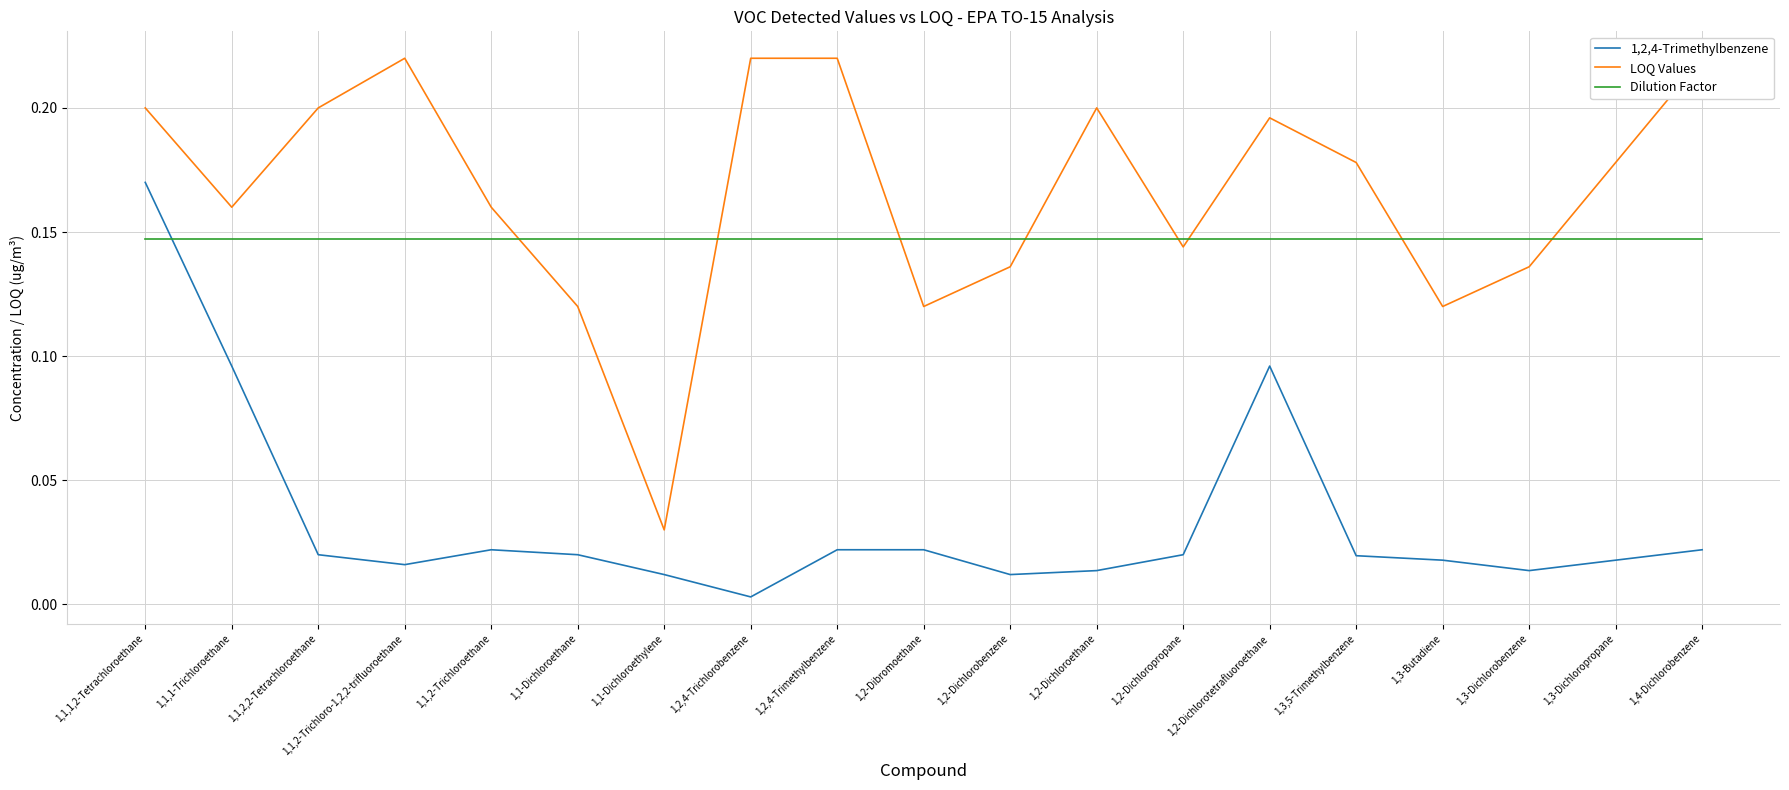

What is the highest value of the Dilution Factor series?

0.1